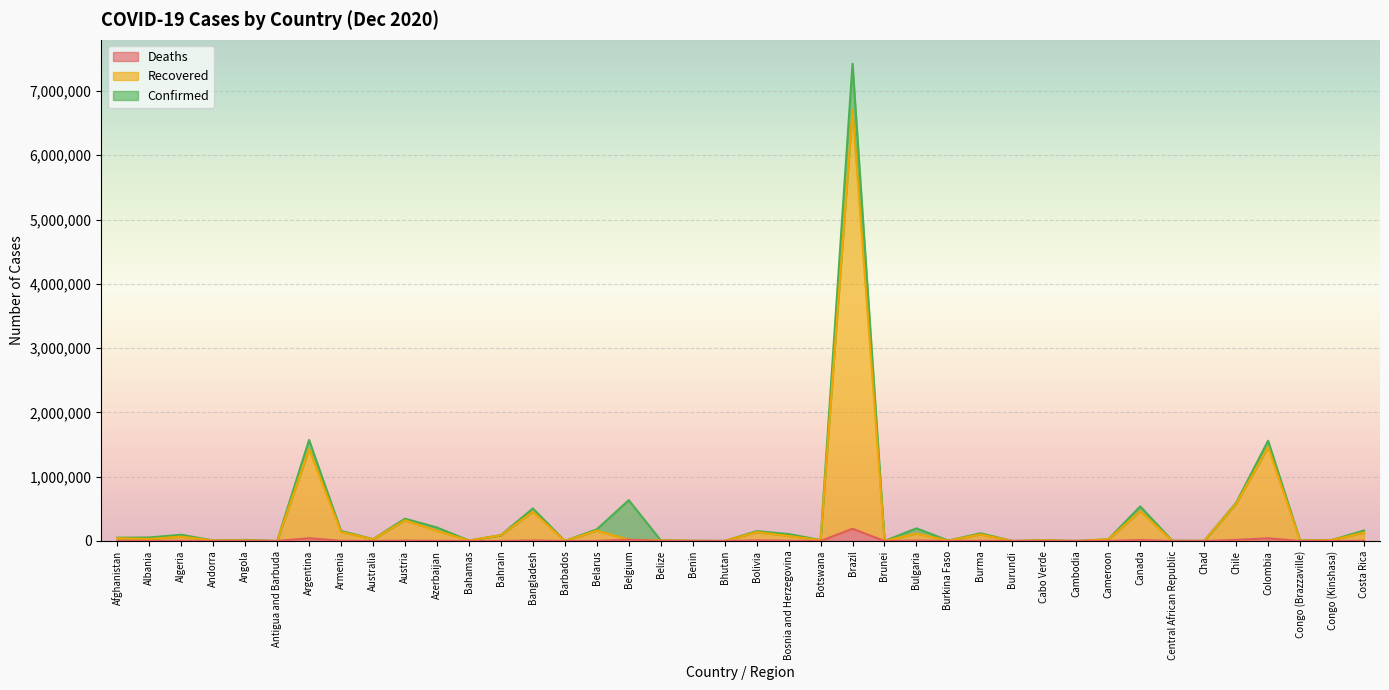

True or false: Recovered and Deaths intersect in this chart.

False